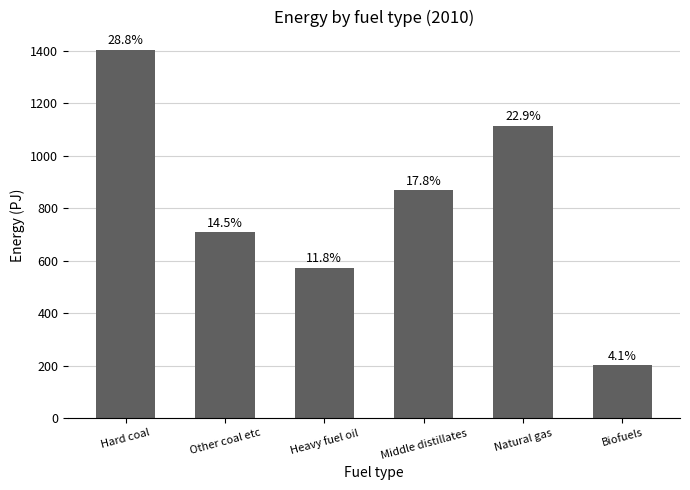

Are the bars horizontal?

No